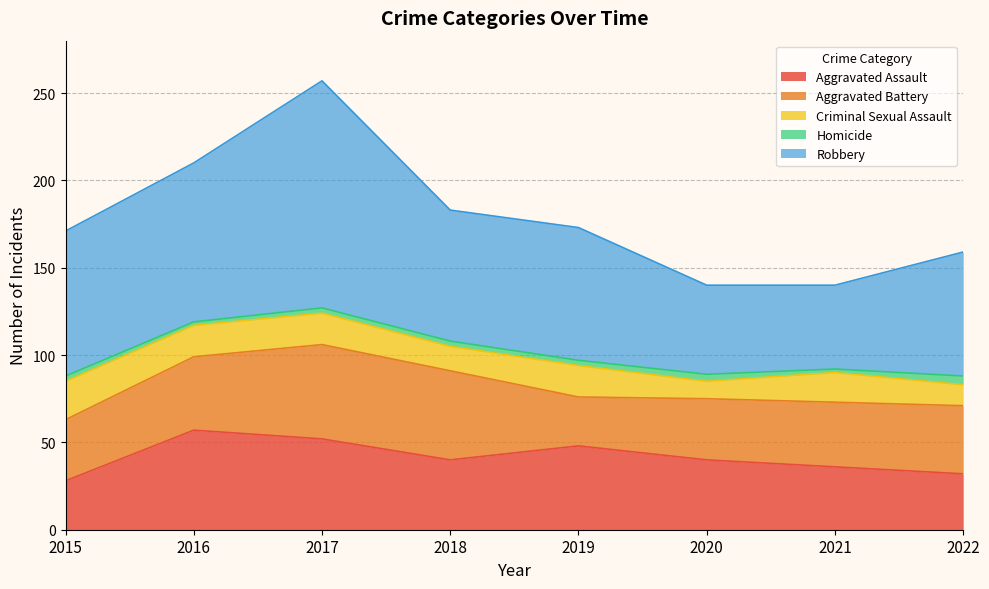

Reading left to right, list all the values displayed in this chart.

Aggravated Assault: 28	57	52	40	48	40	36	32
Aggravated Battery: 35	42	54	51	28	35	37	39
Criminal Sexual Assault: 22	18	18	14	18	10	17	12
Homicide: 3	2	3	3	3	4	2	5
Robbery: 83	91	130	75	76	51	48	71